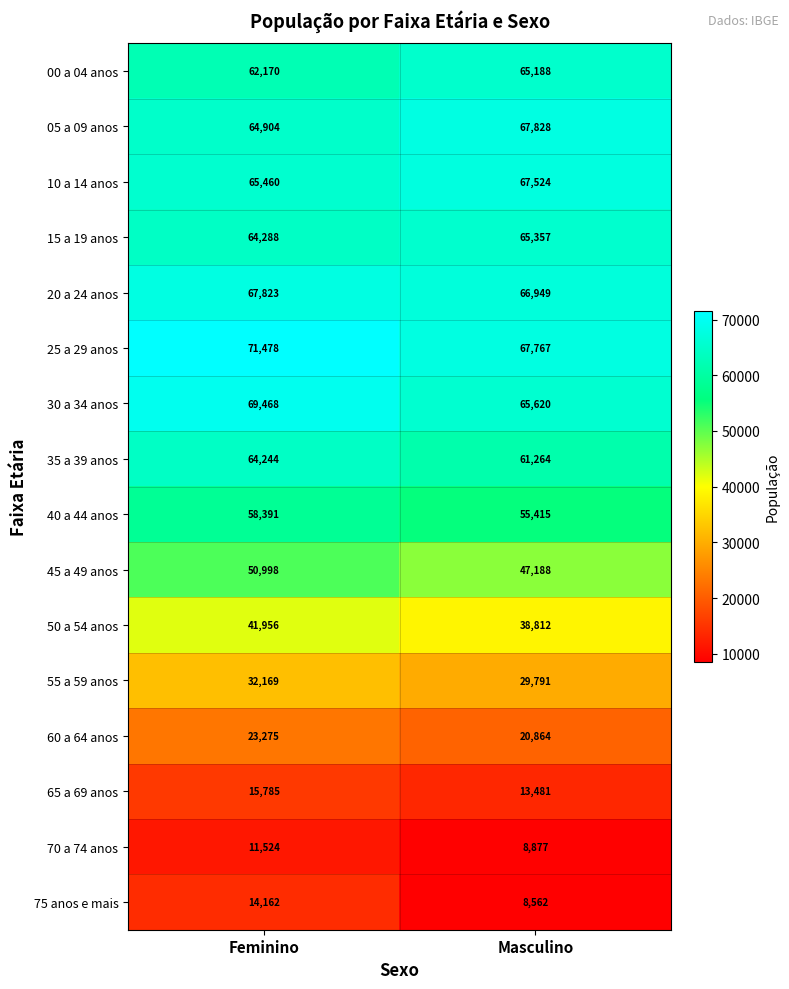

The value of 20 a 24 anos at Feminino is 67823. True or false?

True